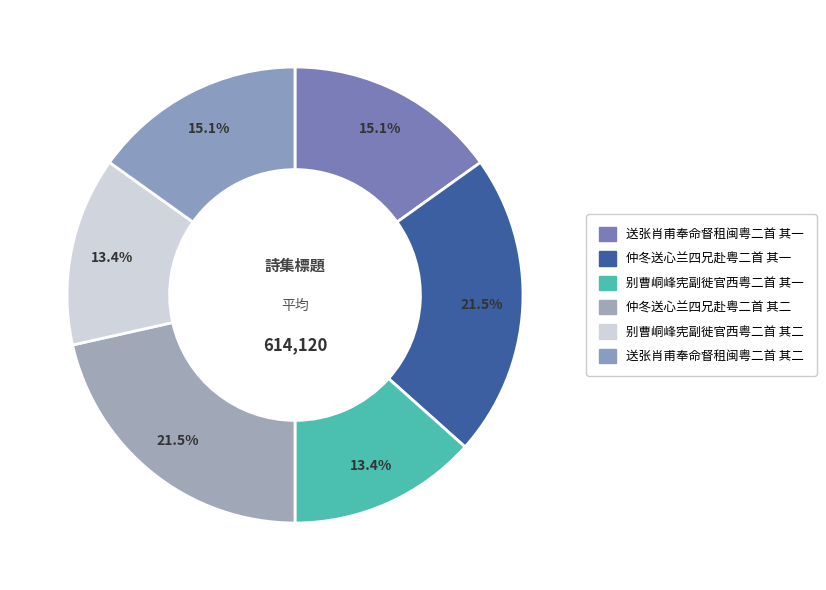

Is there a majority slice in this chart?

No